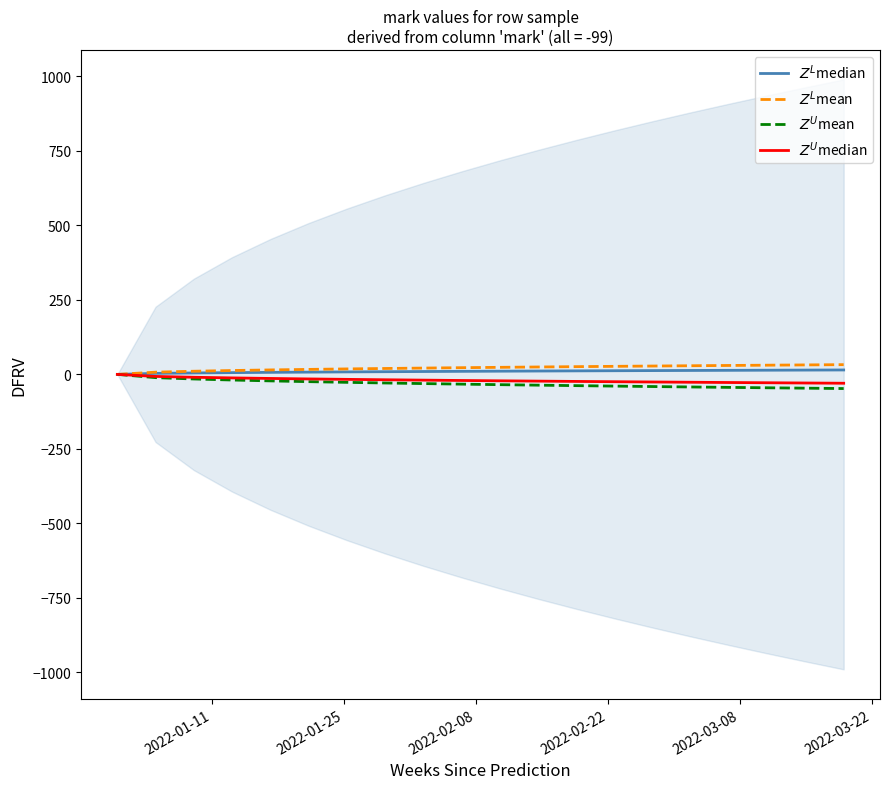

At which label does $Z^L$median reach its minimum?

2022-01-11